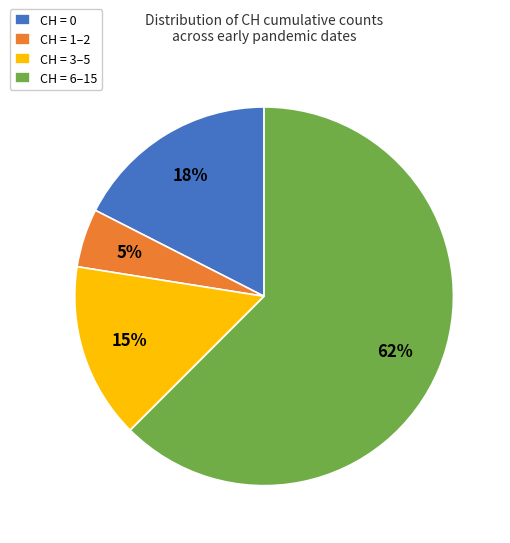

Which category has the smallest portion of the pie?

CH = 1–2